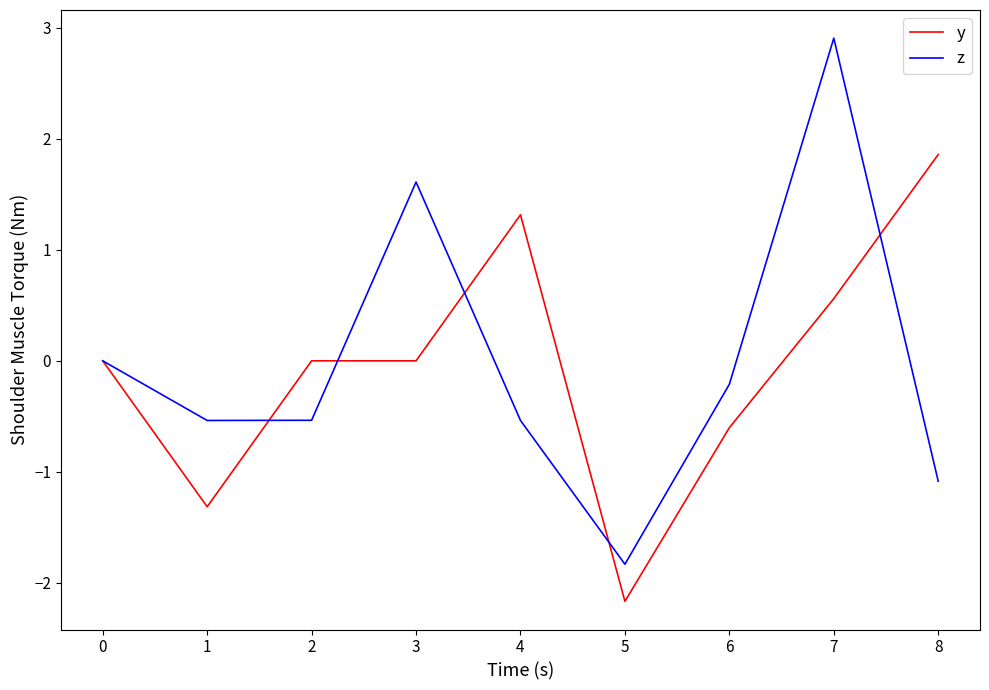

What is the approximate value of z at 8?

-1.1